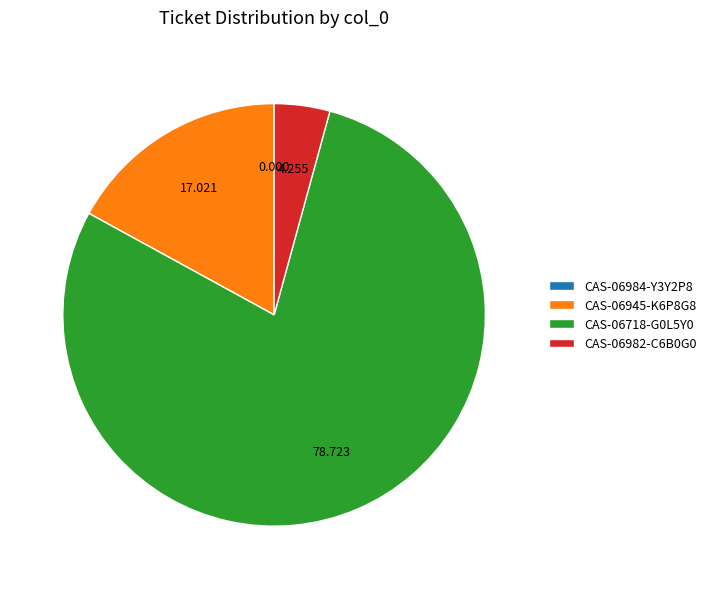

Which slice is the largest?

CAS-06718-G0L5Y0